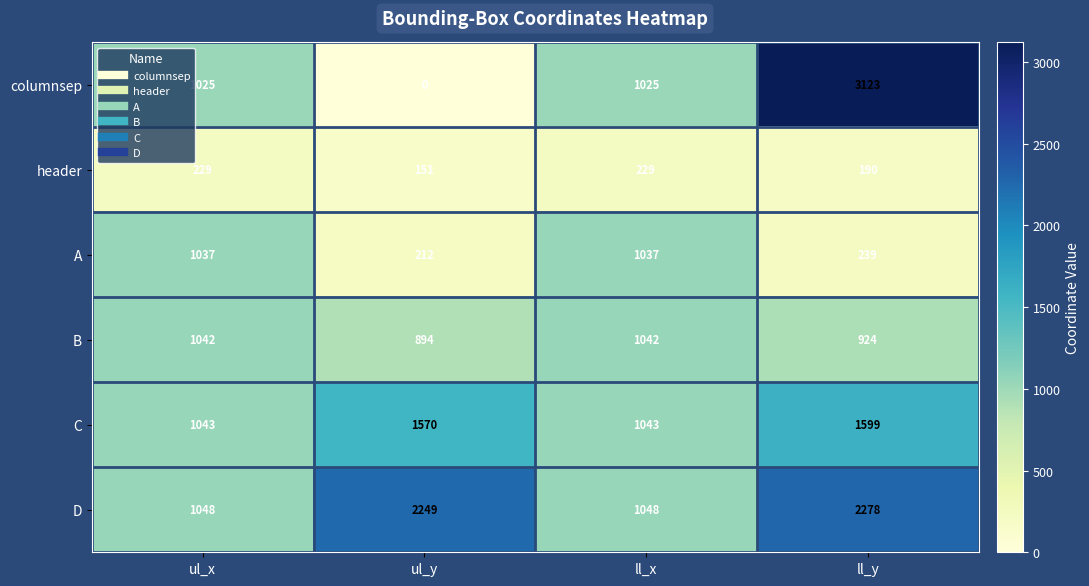

Rank the series at ll_y from highest to lowest value.

columnsep, D, C, B, A, header